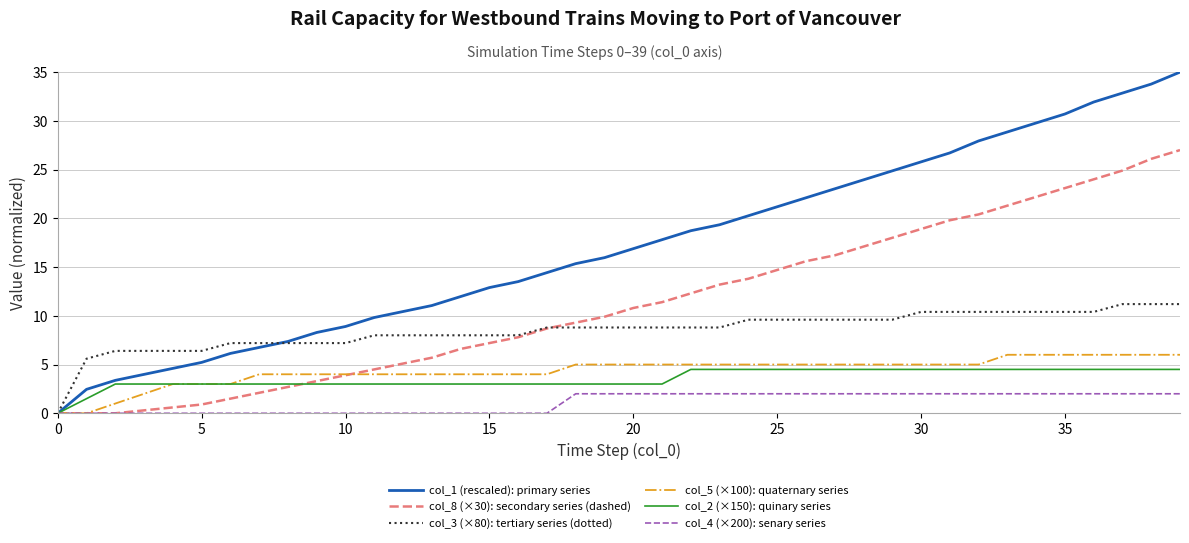

Which series has the largest total across all categories?

col_1 (rescaled): primary series